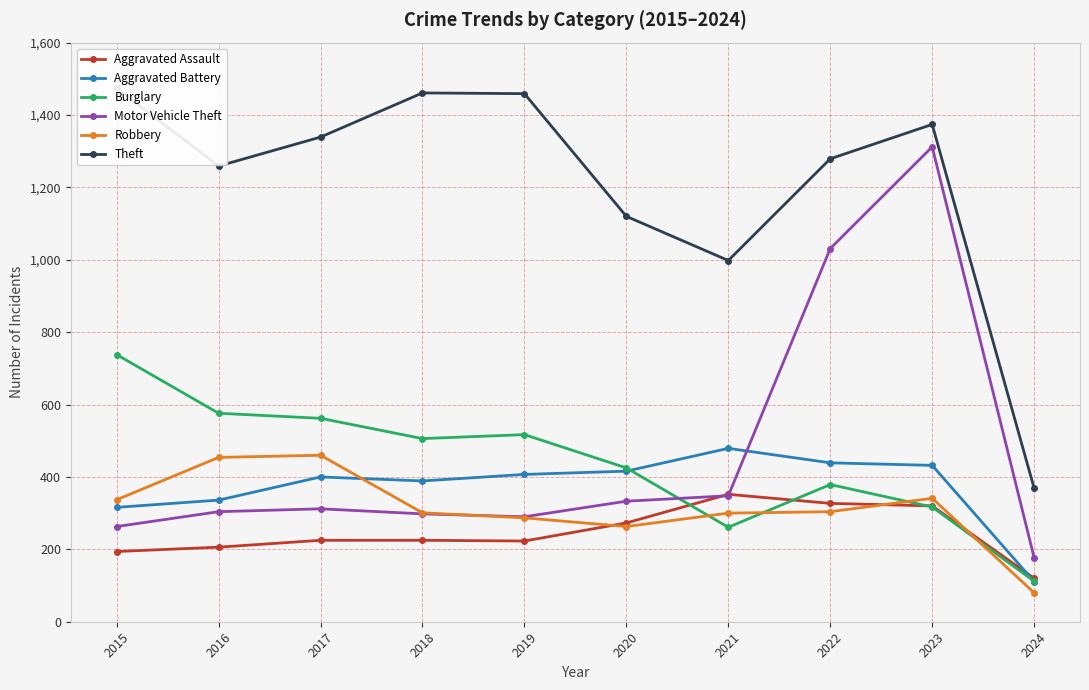

Between 2020 and 2024, which series saw the biggest shift?

Theft